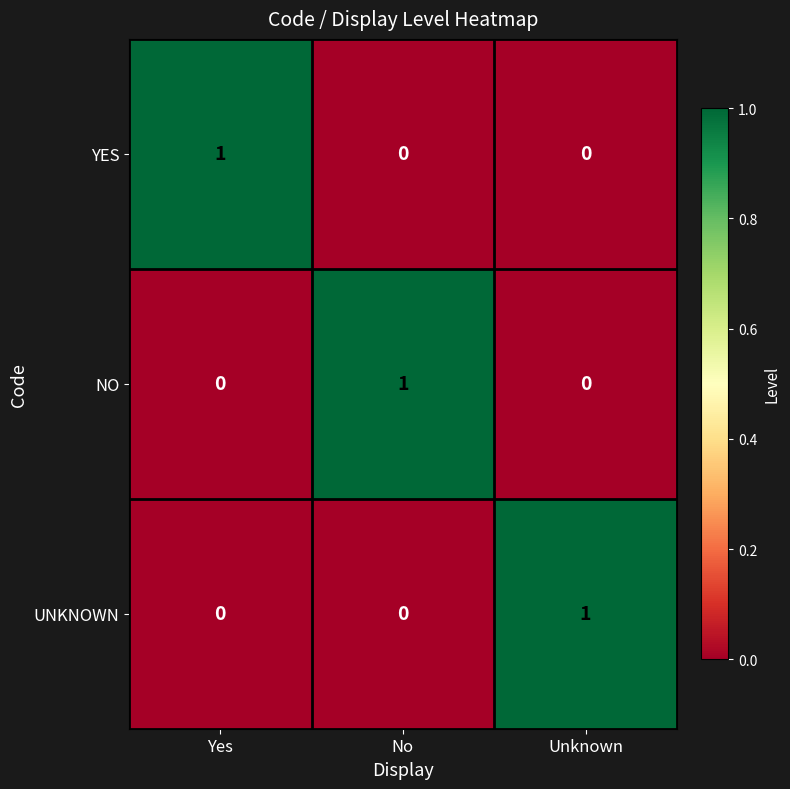

True or false: UNKNOWN has a value of -1 at No.

False